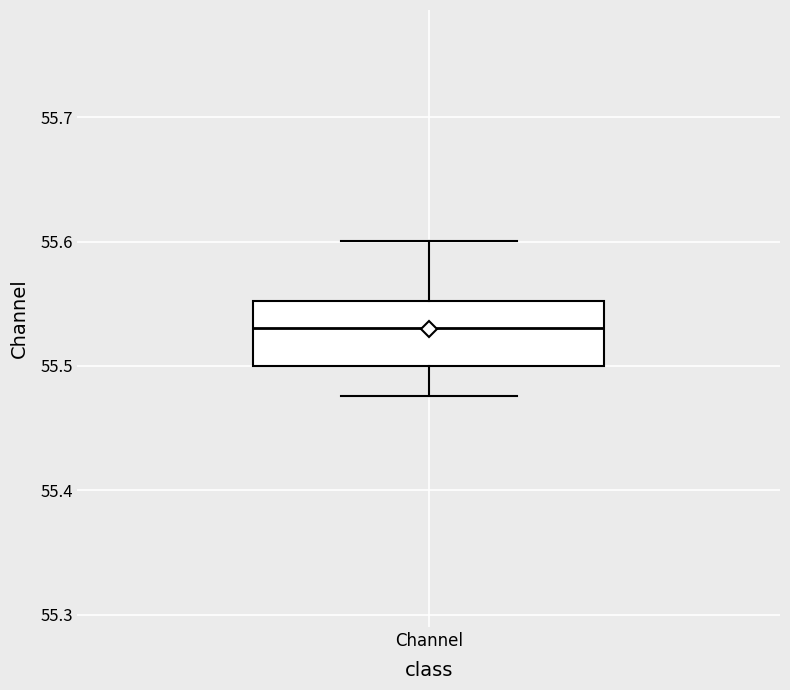

Where is the lower edge of the box for Channel on the y-axis? The values are not printed on the chart, so give them approximately, as read against the axis.

55.50